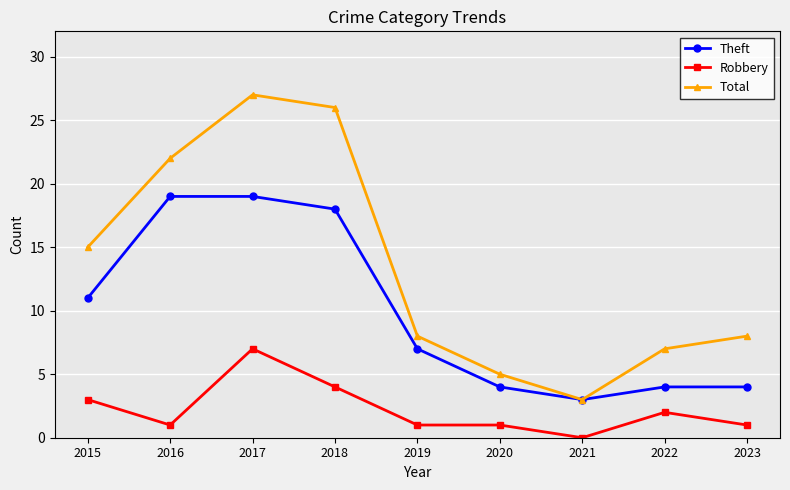

The Robbery series shows 1 at 2019. True or false?

True